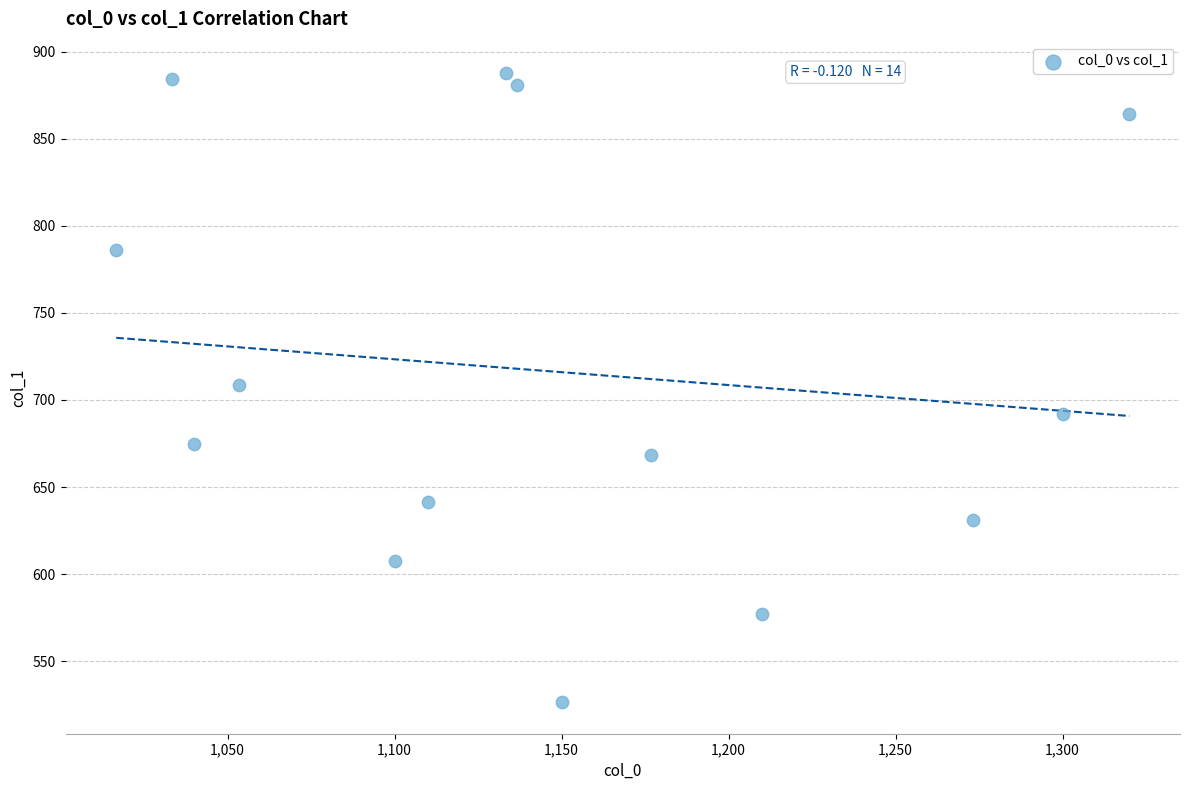

What is the range of Y values (max minus min)?

361.1